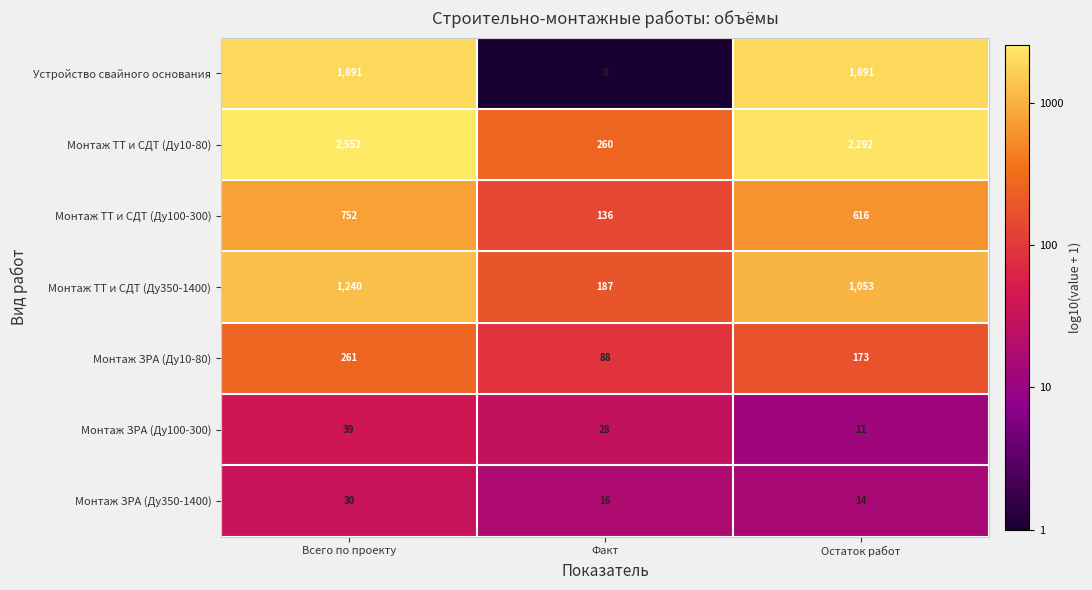

Where does the Монтаж ЗРА (Ду10-80) series first go above 173?

Всего по проекту